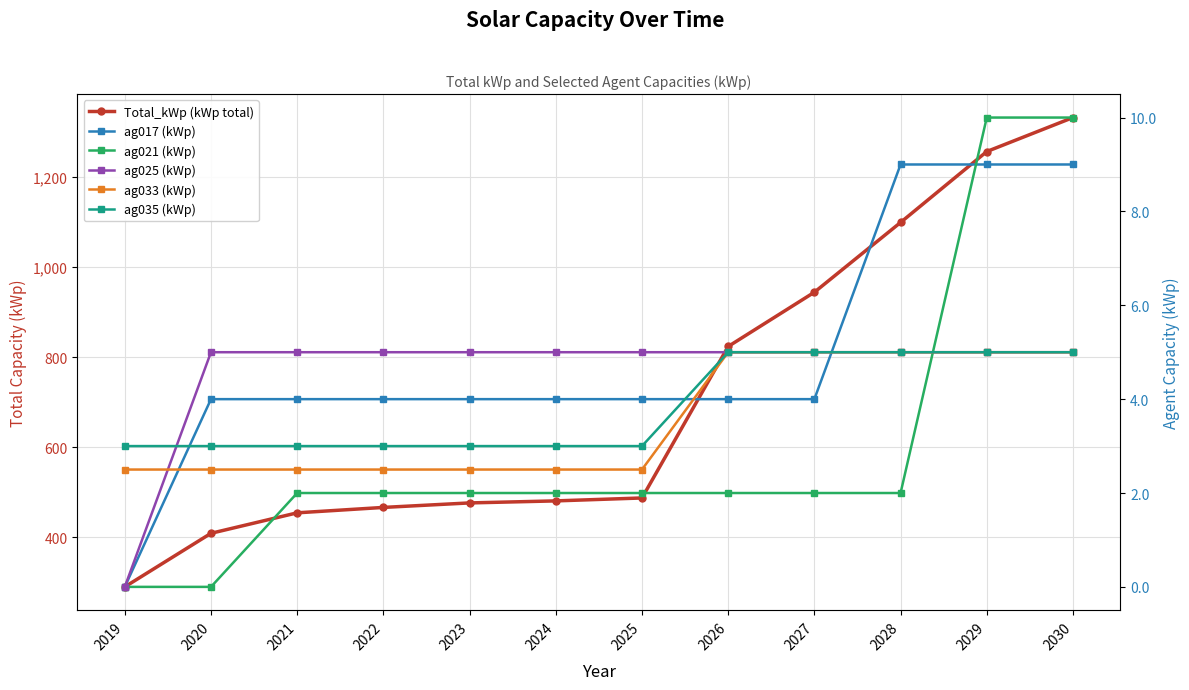

At which label is ag021 closest to 5?

2021